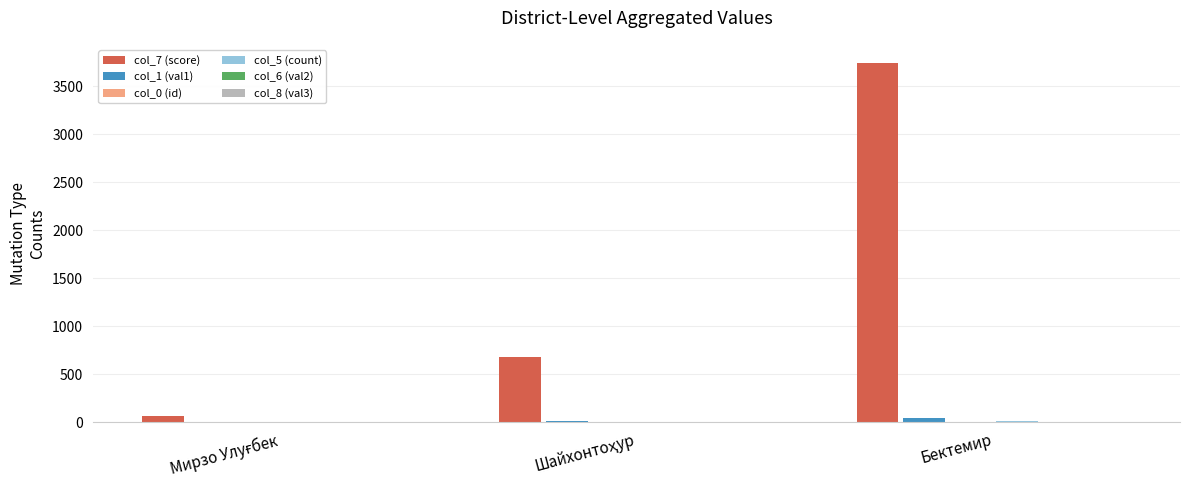

At which category does the chart reach its peak across all series?

Бектемир